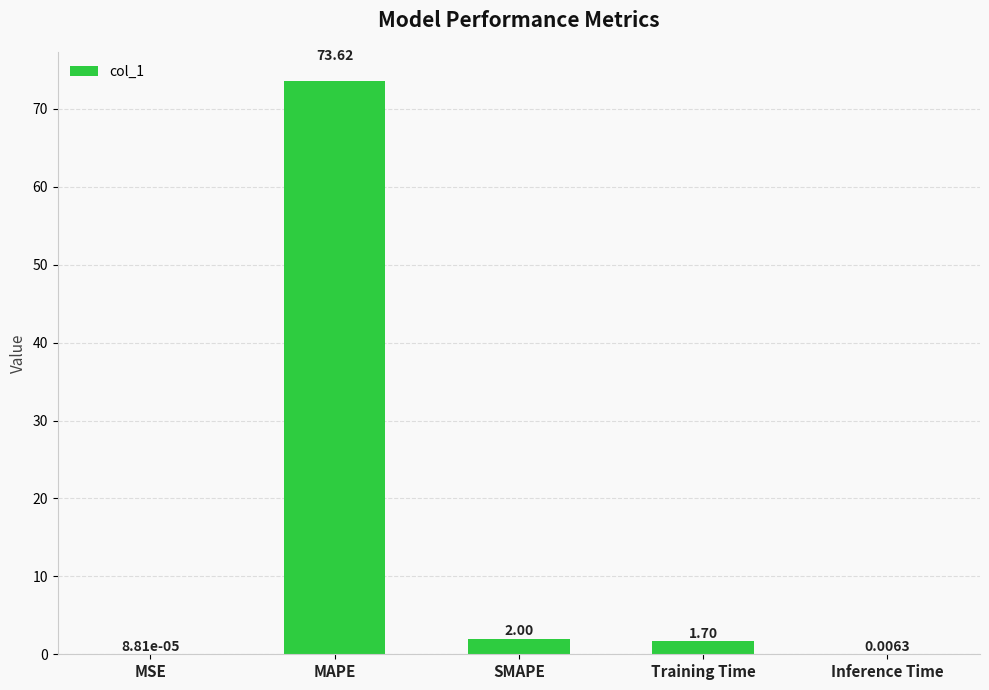

Between MAPE and Inference Time, which is larger?

MAPE